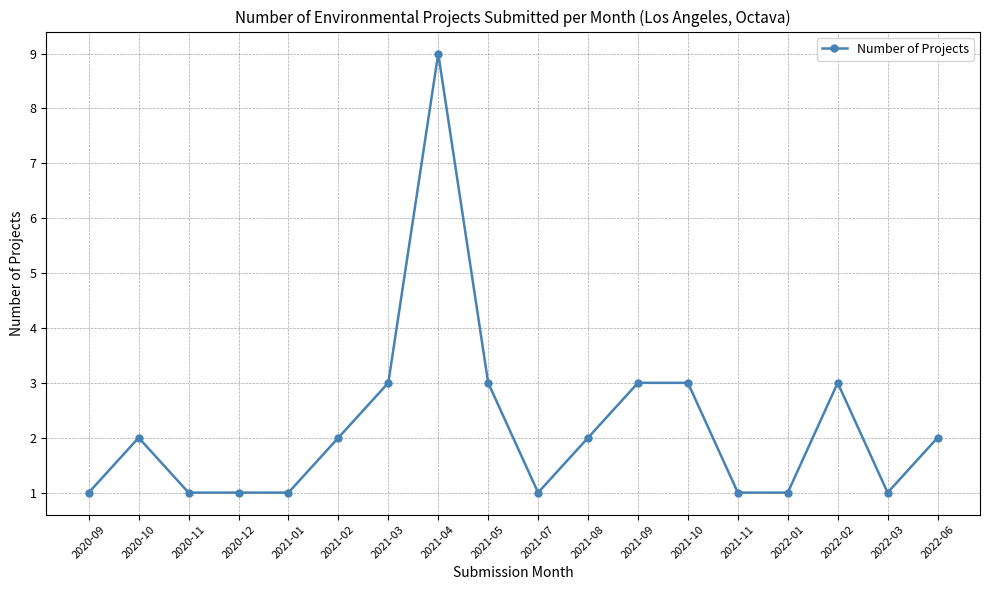

Does the chart have visible grid lines?

Yes